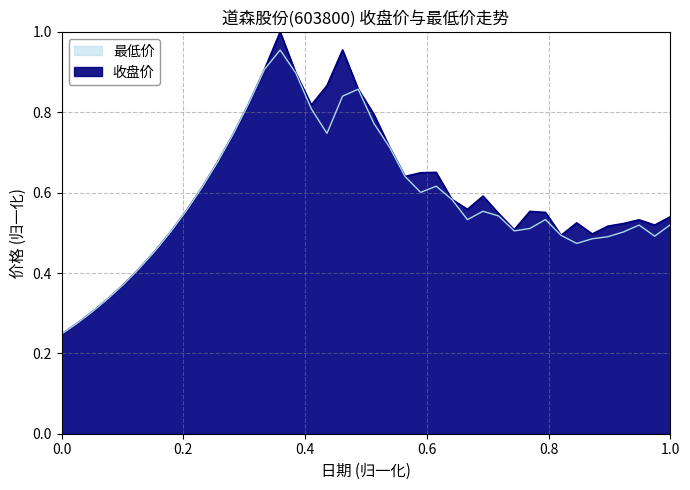

What is the minimum value for 最低?

0.2